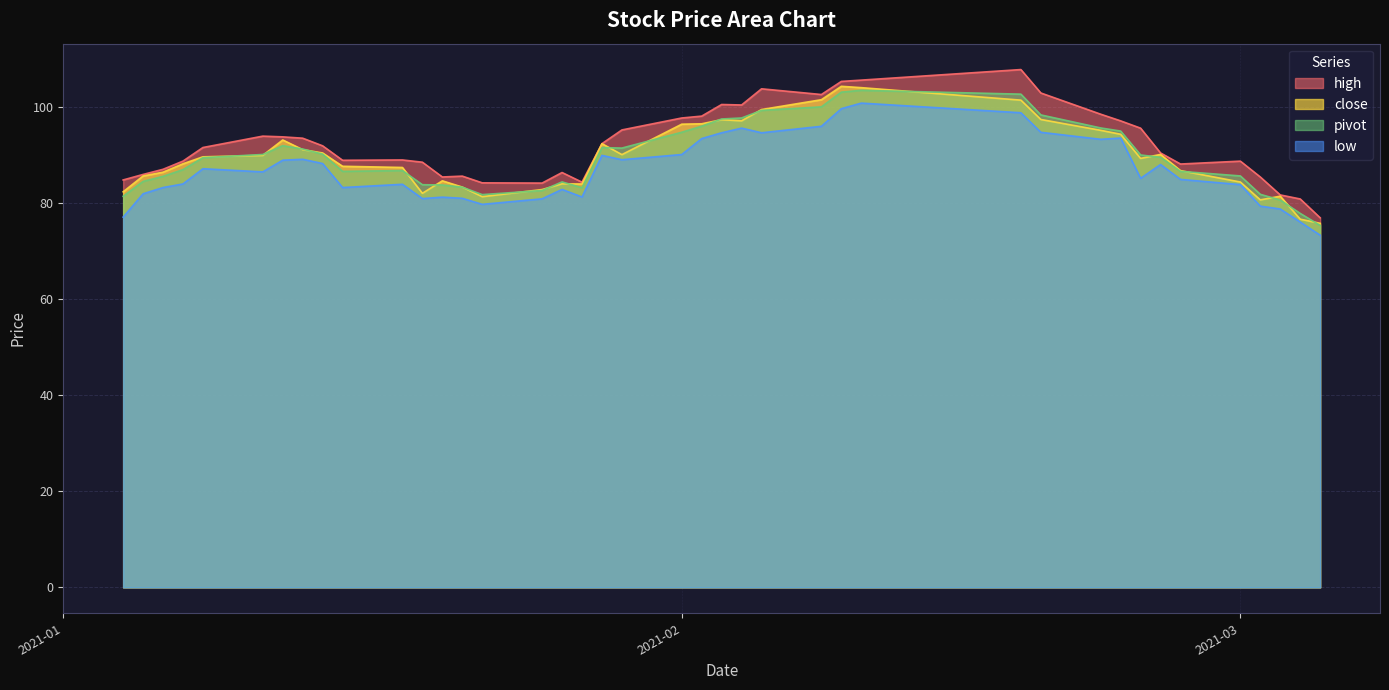

The value of pivot at 2021-02-03 is 65.6. True or false?

False